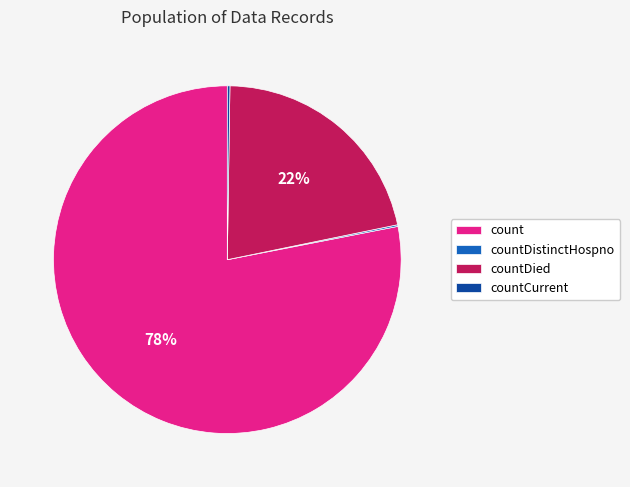

What percentage is the count slice, to the nearest percent?

78%